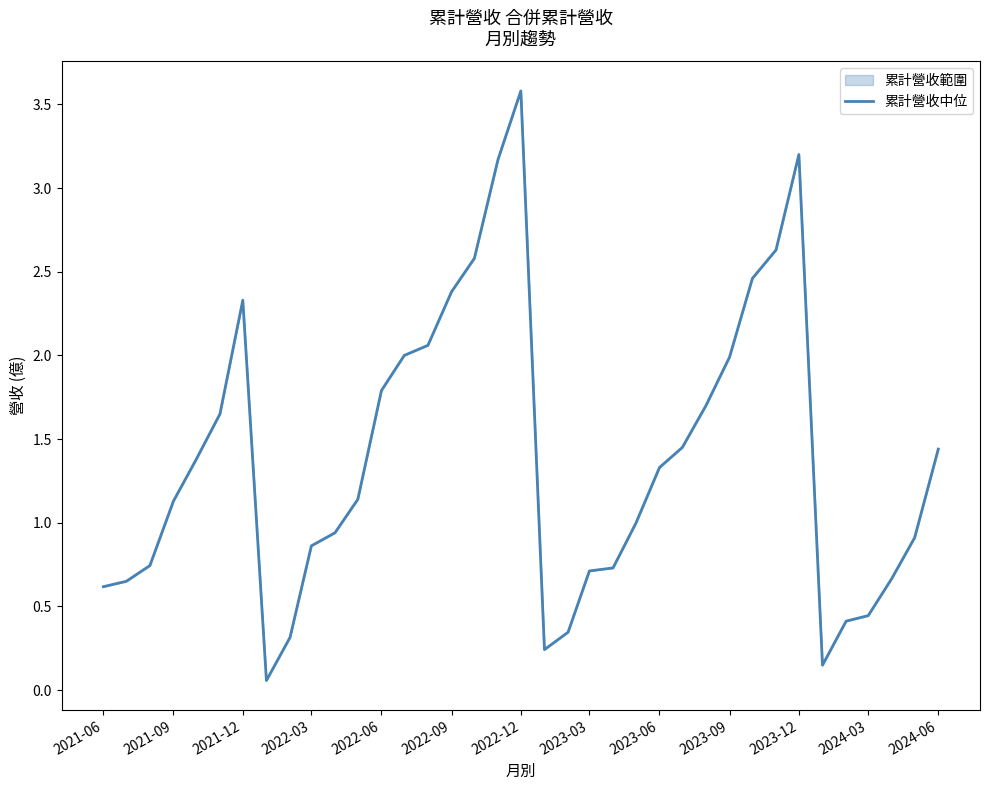

True or false: the data shows 2.3 at 2021-12.

True